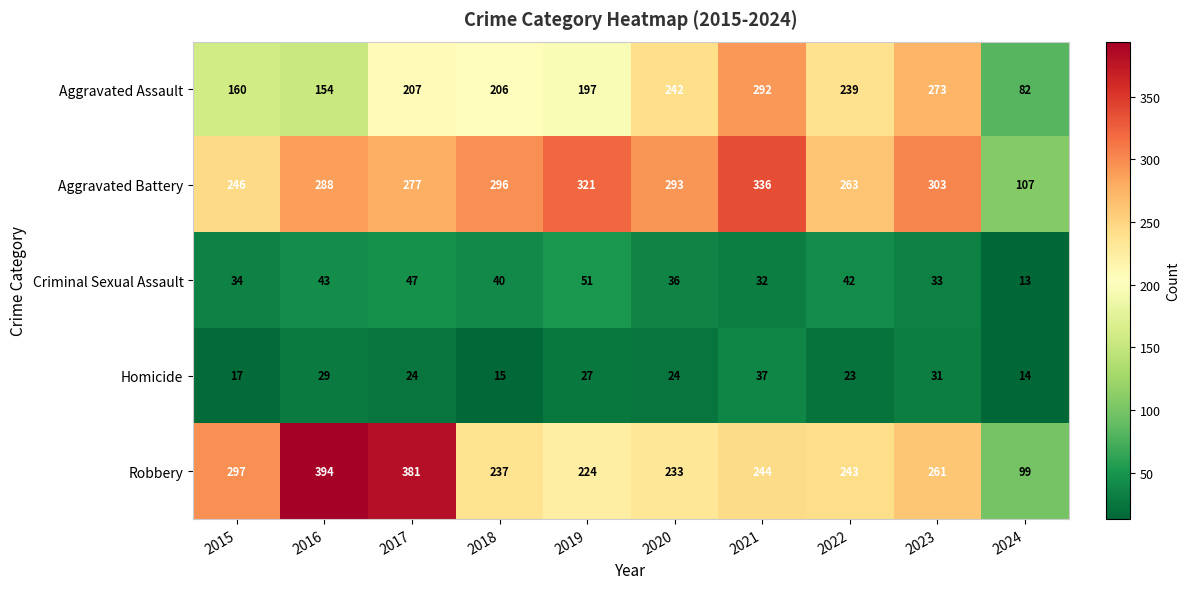

What is the difference between the second highest and minimum values in the Aggravated Battery series?

214